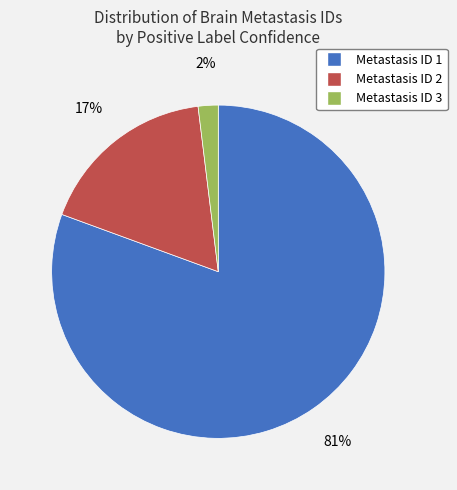

Which has a higher value, Metastasis ID 2 or Metastasis ID 3?

Metastasis ID 2